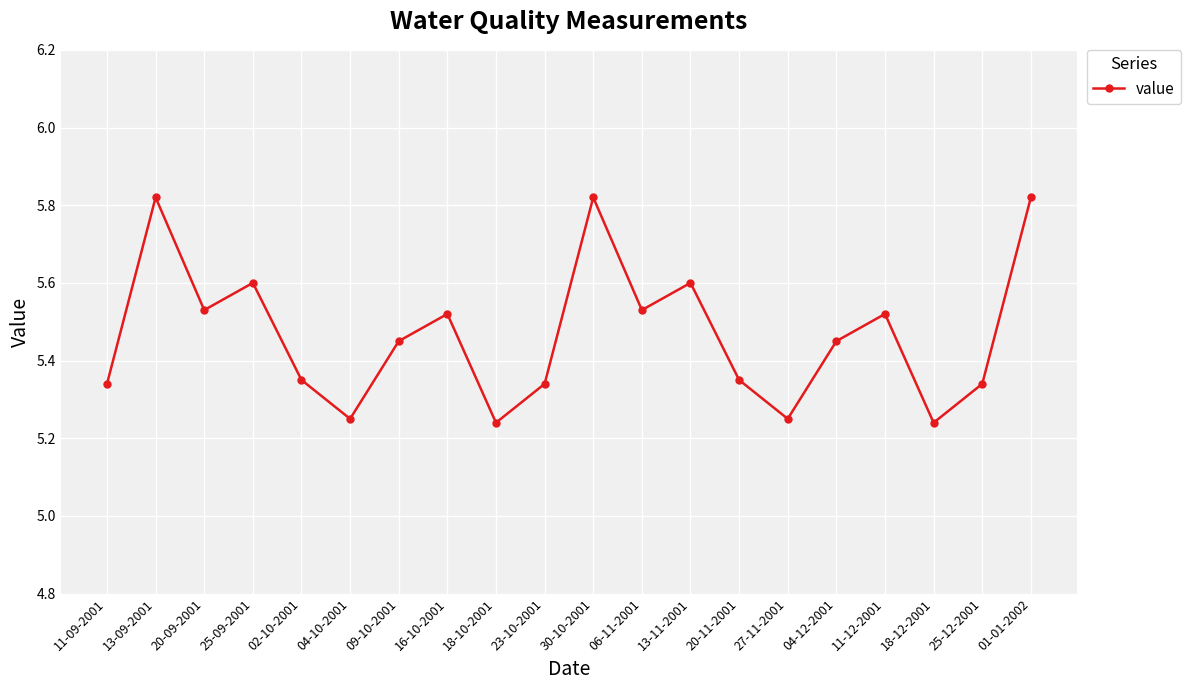

What position from the left is 01-01-2002?

20